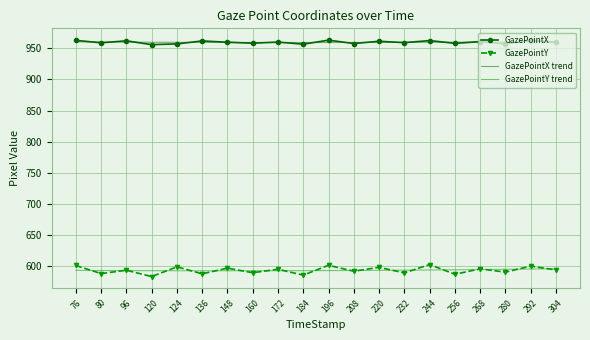

True or false: GazePointX trend and GazePointY trend intersect in this chart.

False